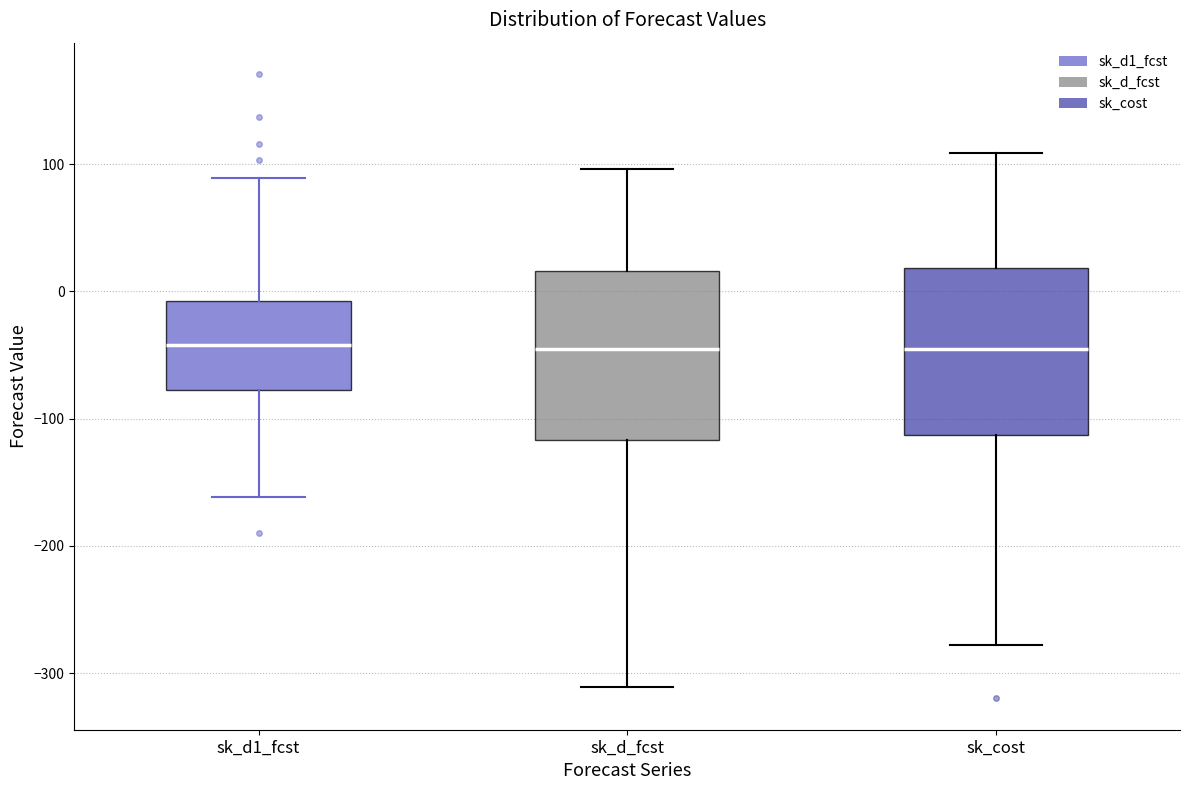

Reading left to right, transcribe this box plot: for each box, give where its median line is, the range the box spans, and where its two whiskers end, as read against the y-axis. The values are not printed on the chart, so give them approximately, as read against the axis.

sk_d1_fcst: median -40, box -80 to -10, whiskers -160 to 90
sk_d_fcst: median -50, box -120 to 20, whiskers -310 to 100
sk_cost: median -50, box -110 to 20, whiskers -280 to 110